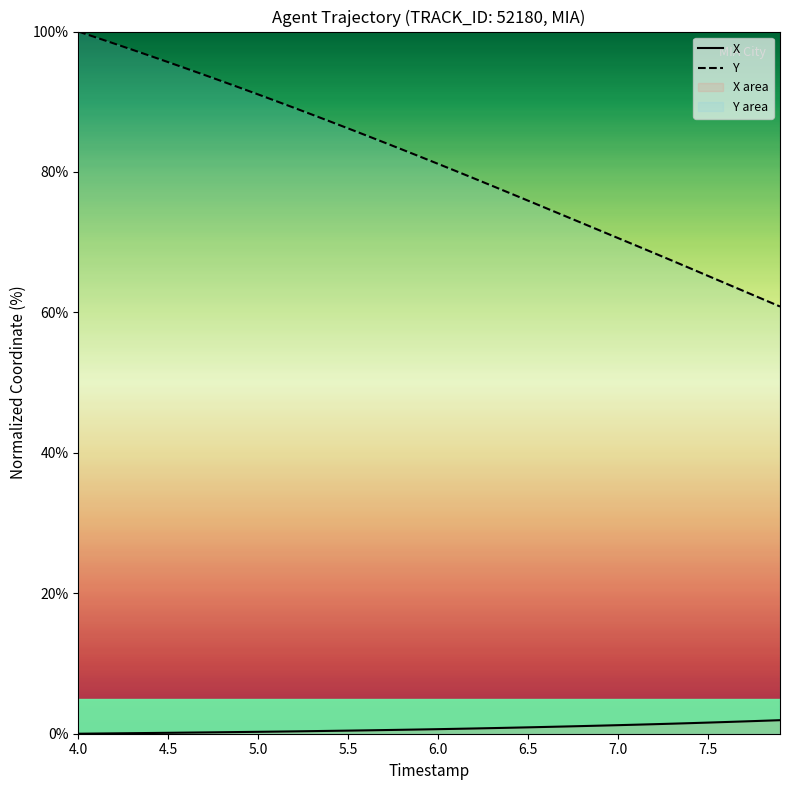

Rank the series by their maximum value, from lowest to highest.

X, Y